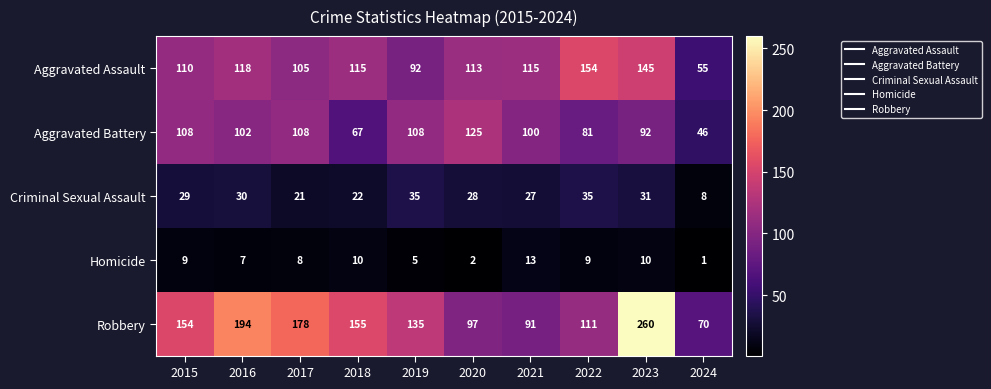

What is the difference between the Aggravated Assault values at 2023 and 2016?

27